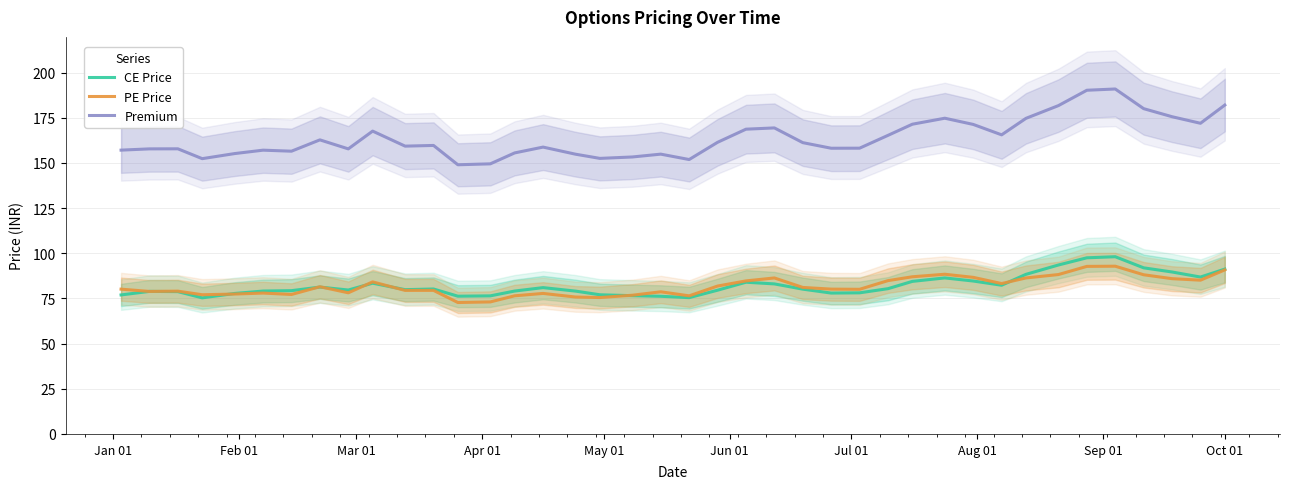

True or false: Premium and CE Price intersect in this chart.

False